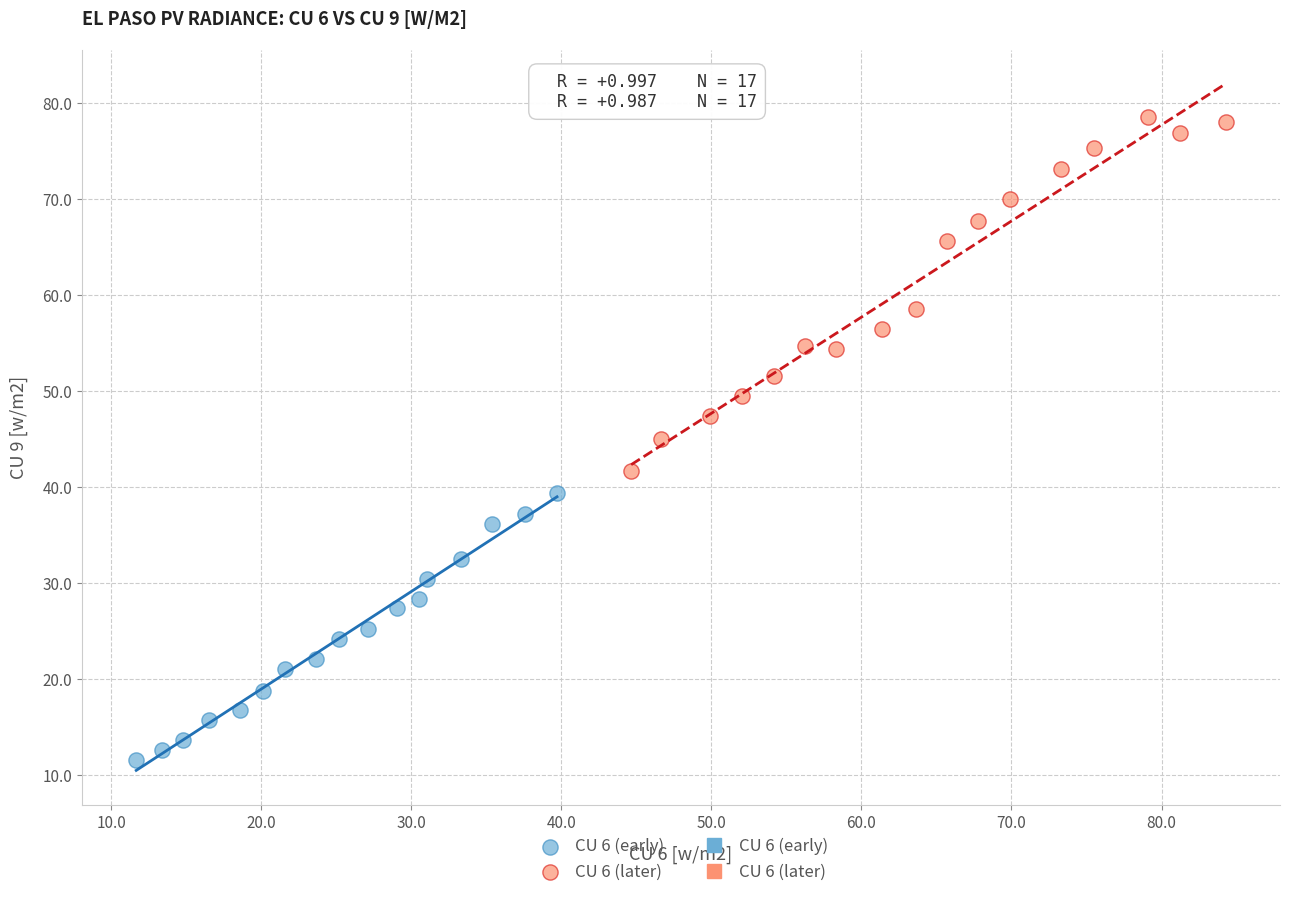

Which series has the largest Y range (max minus min)?

CU 6 (later)